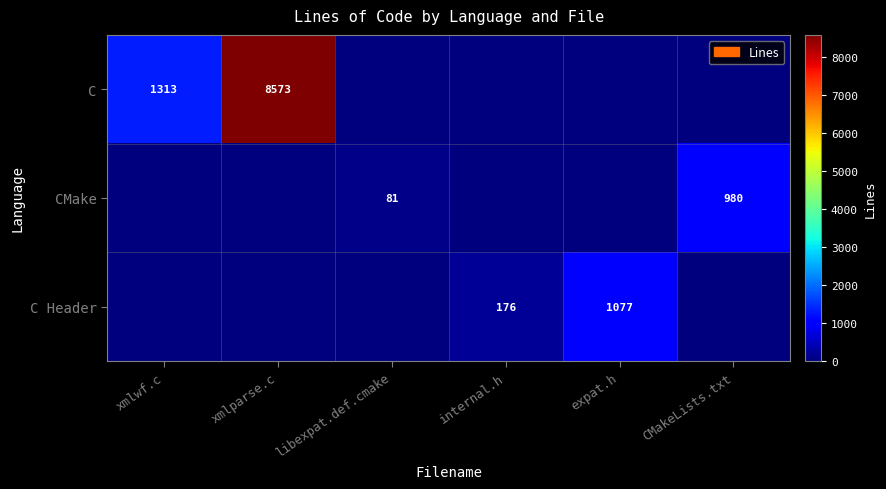

True or false: C has a value of 0 at internal.h.

True